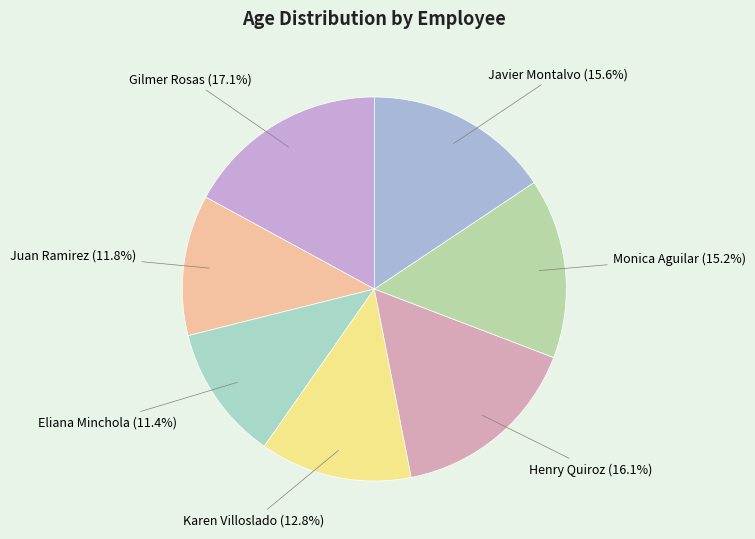

What is the largest slice in the pie chart?

Gilmer Rosas